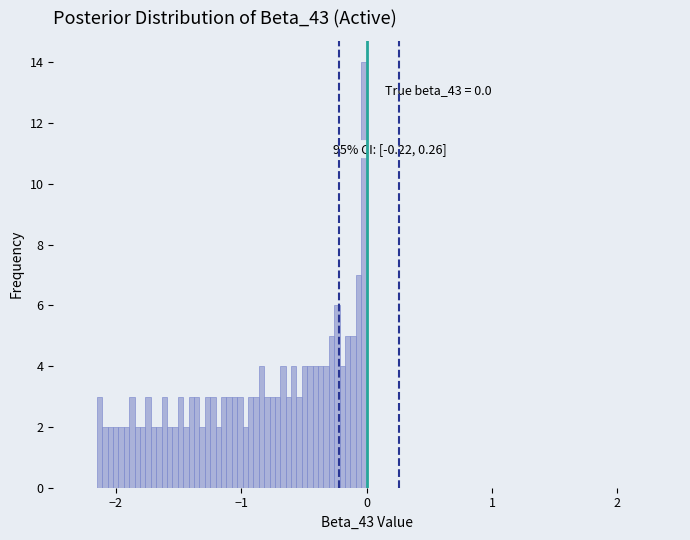

Around what value on the x-axis is the tallest bar? Give the approximate position of its centre, as read against the axis.

0.0